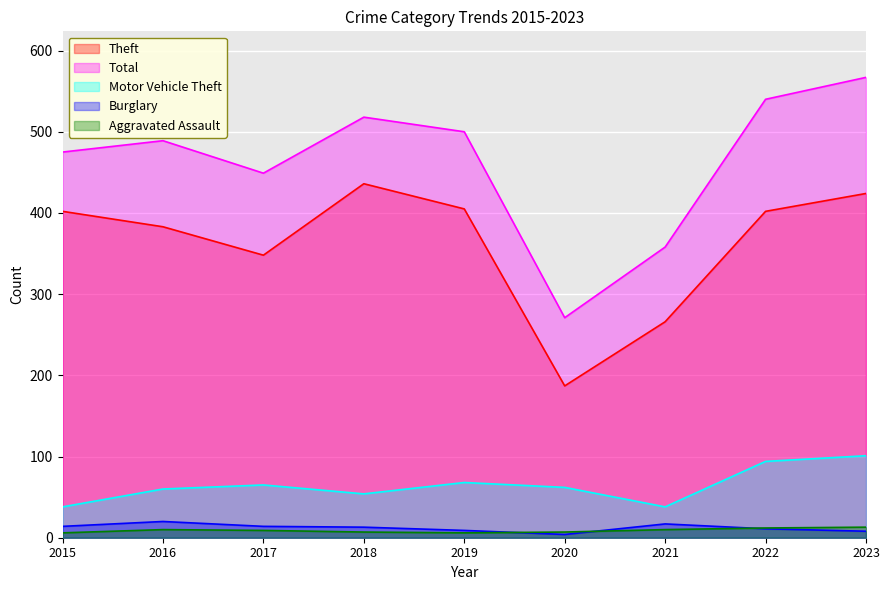

What is the difference between the maximum and minimum values in the Burglary series?

16